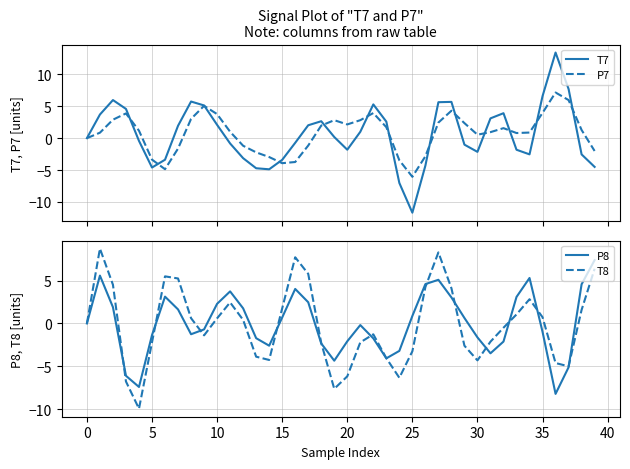

Which series ends up on top after the final intersection of T7 and T8?

T8